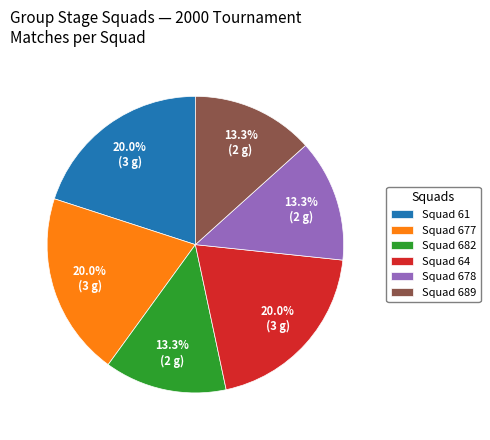

What is the ratio of the value at Squad 64 to the value at Squad 61?

1.0